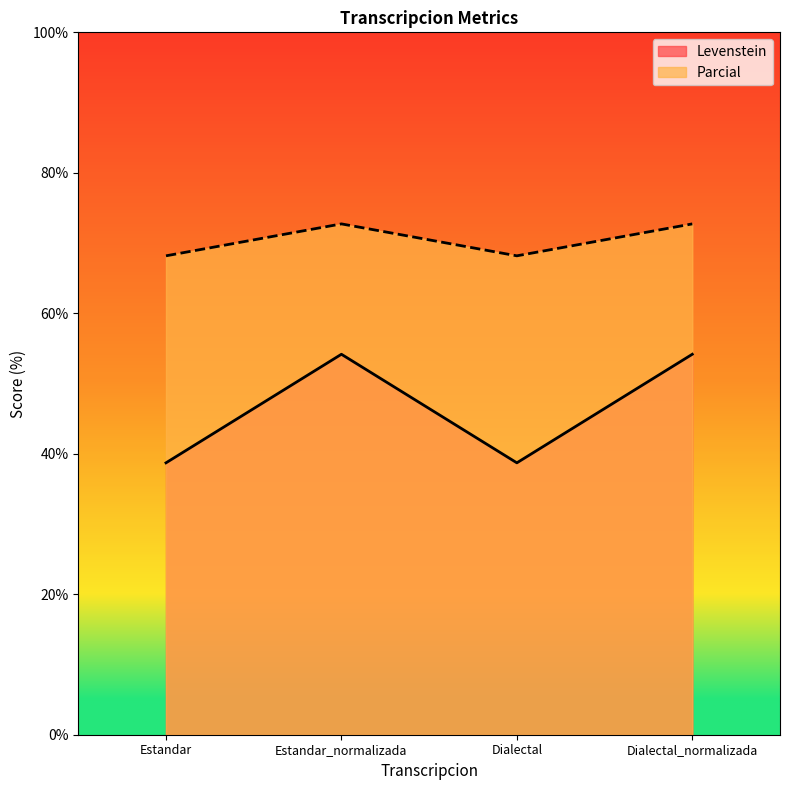

What is the sum of the Parcial values at Estandar and Dialectal?

136.4